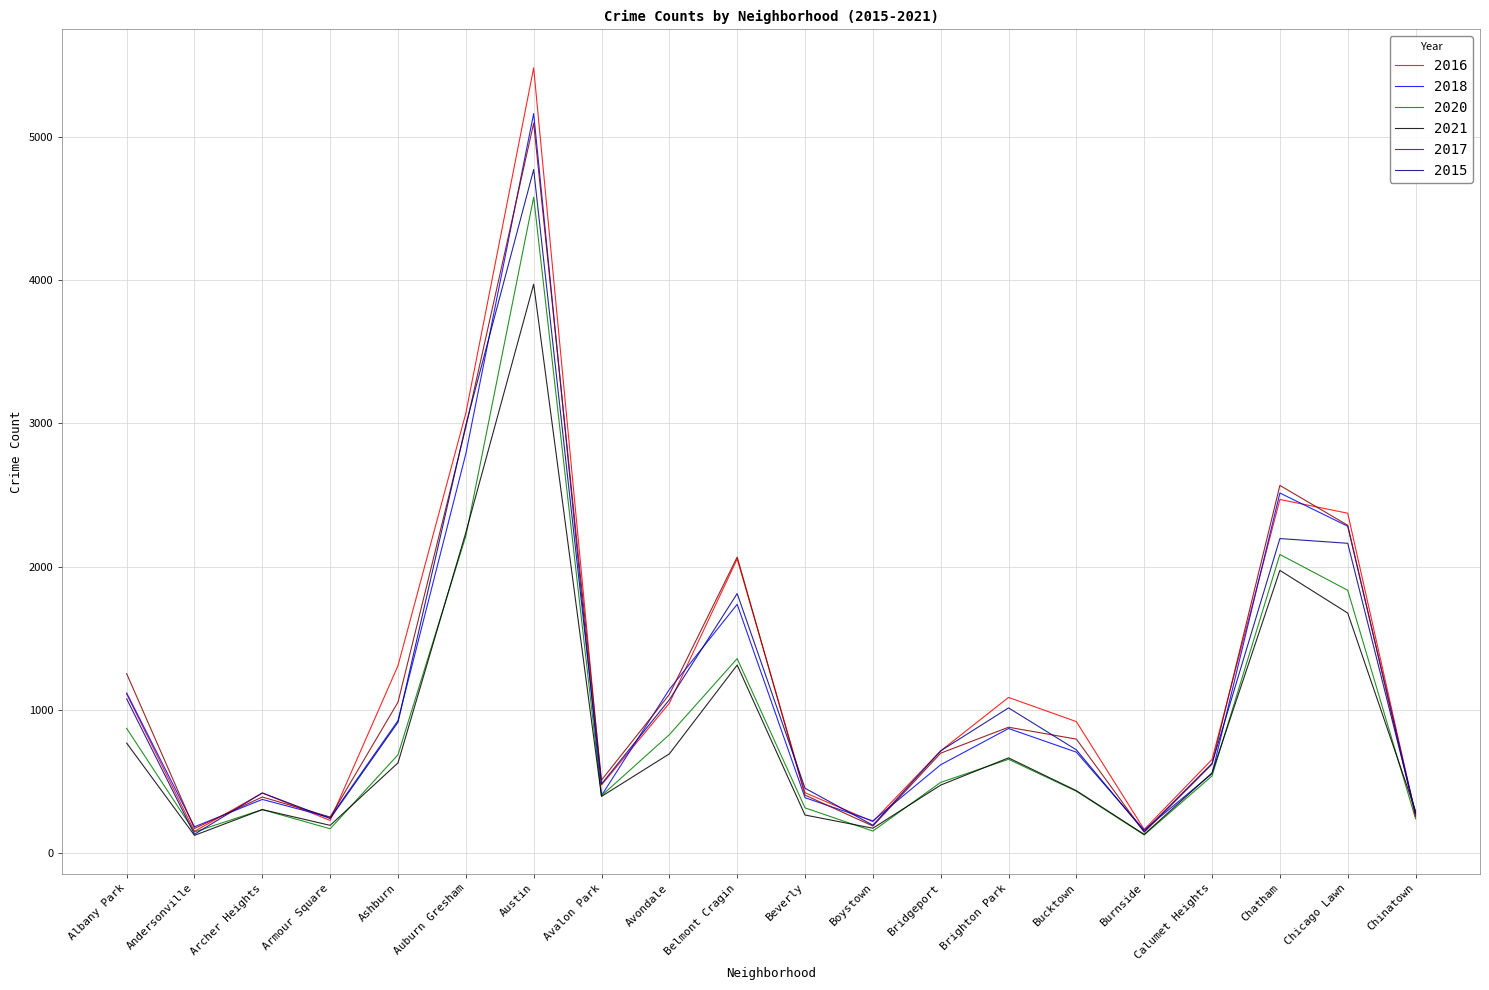

Which series changed the most between Bridgeport and Brighton Park?

2016